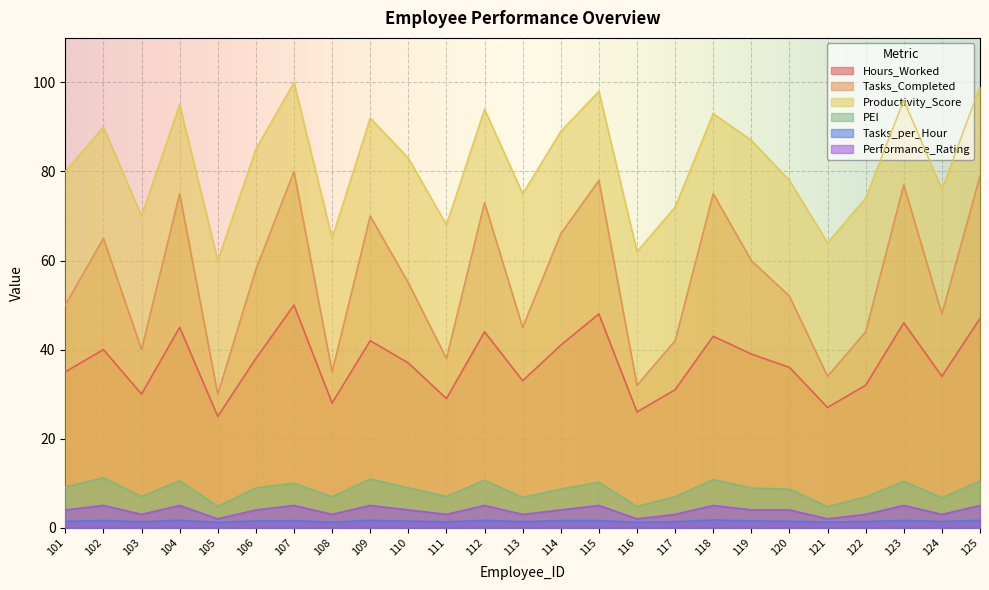

How many distinct data groups are displayed?

6